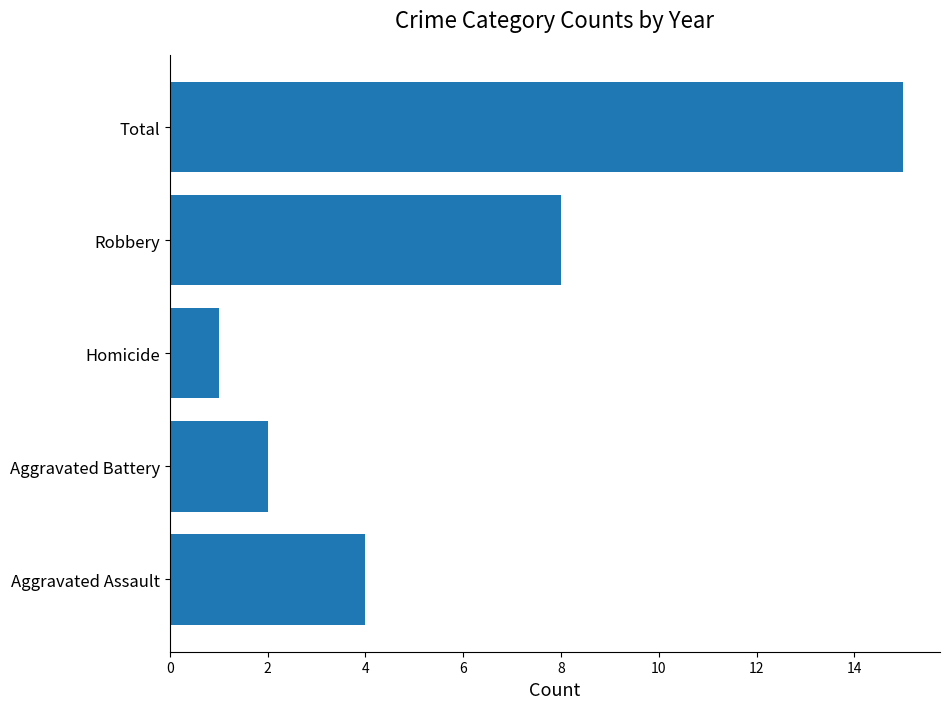

The chart shows a value of 12 at Robbery. True or false?

False